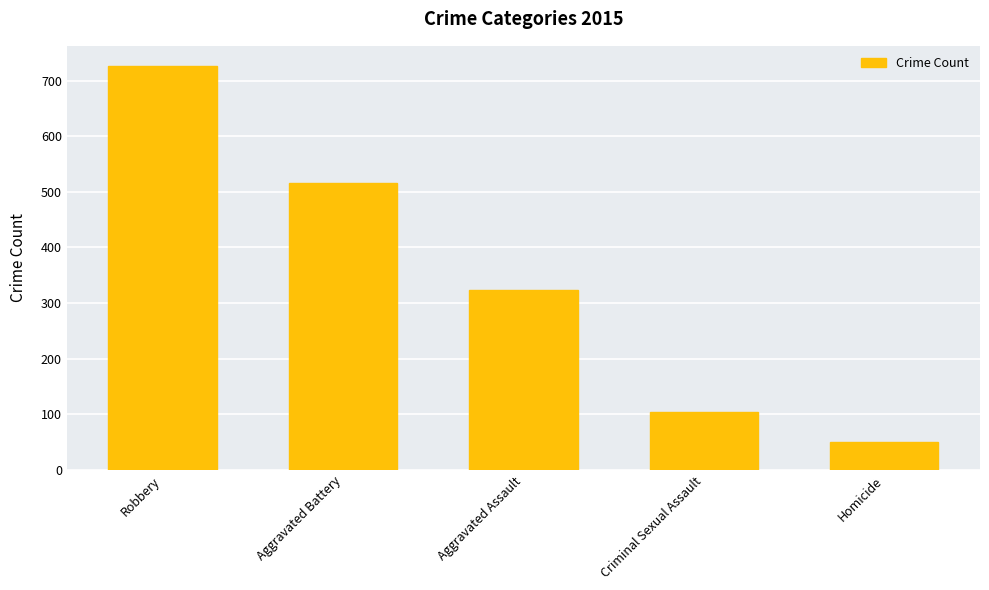

The value at Robbery is 1221. True or false?

False